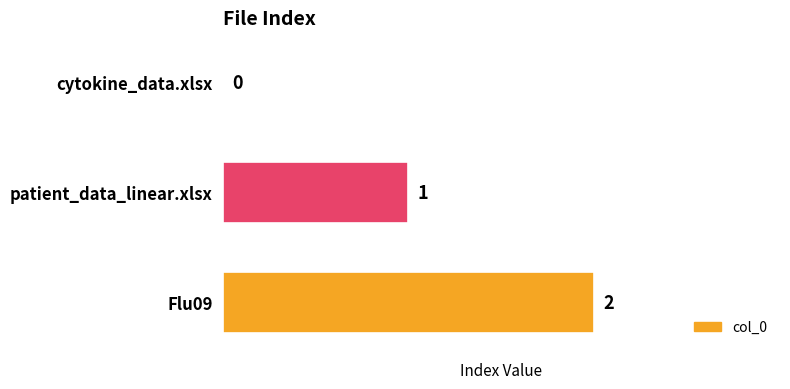

At which label is the value closest to 1?

patient_data_linear.xlsx